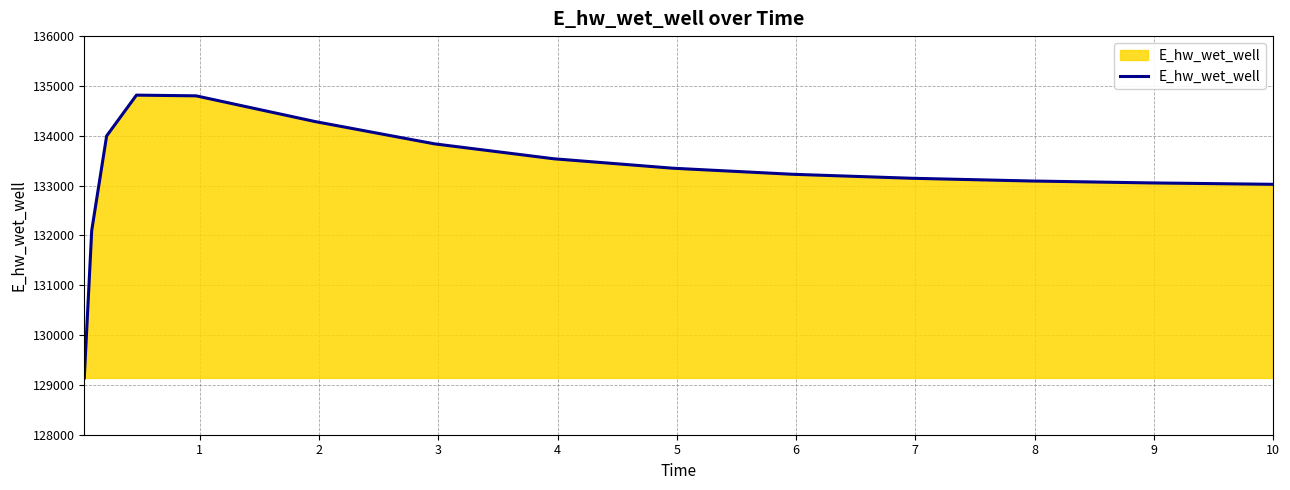

What is the difference between the maximum and minimum values?

5675.5